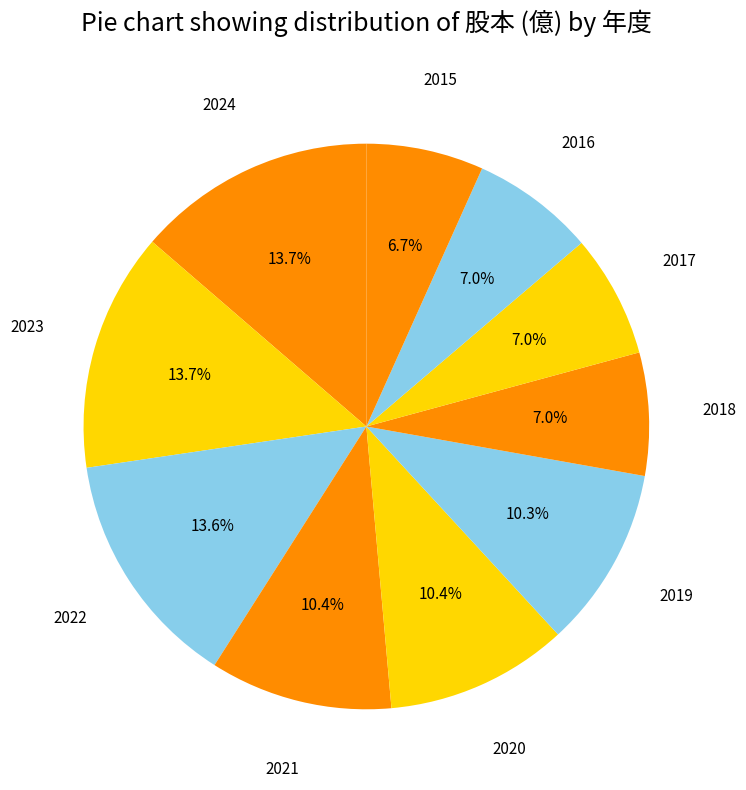

Does any single category account for the majority?

No